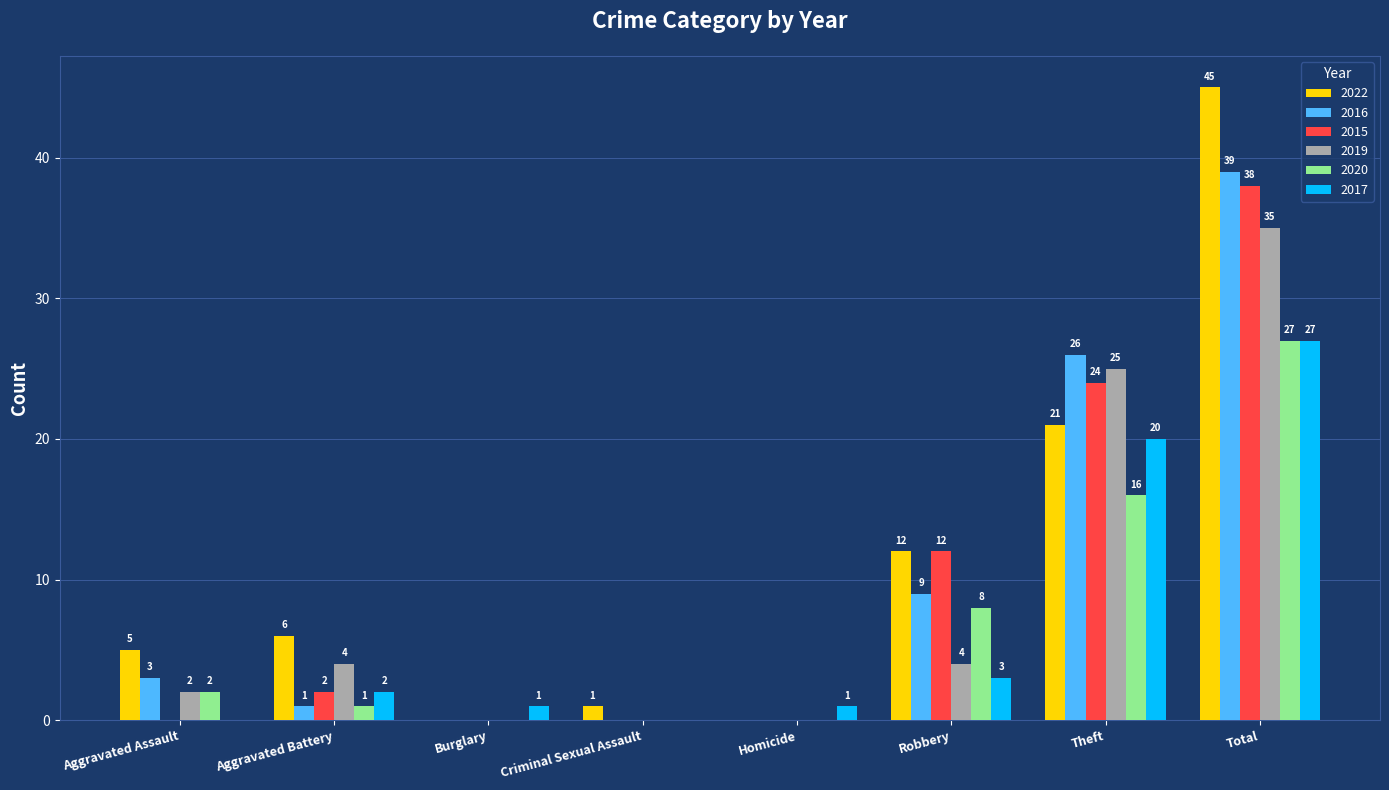

Which series has the largest range (max minus min)?

2022